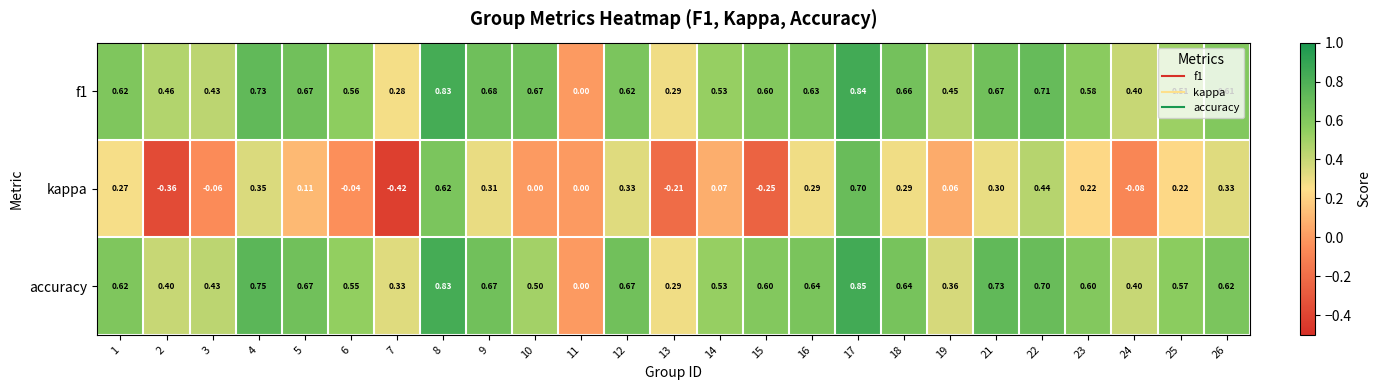

Which series changed the most between 8 and 22?

kappa